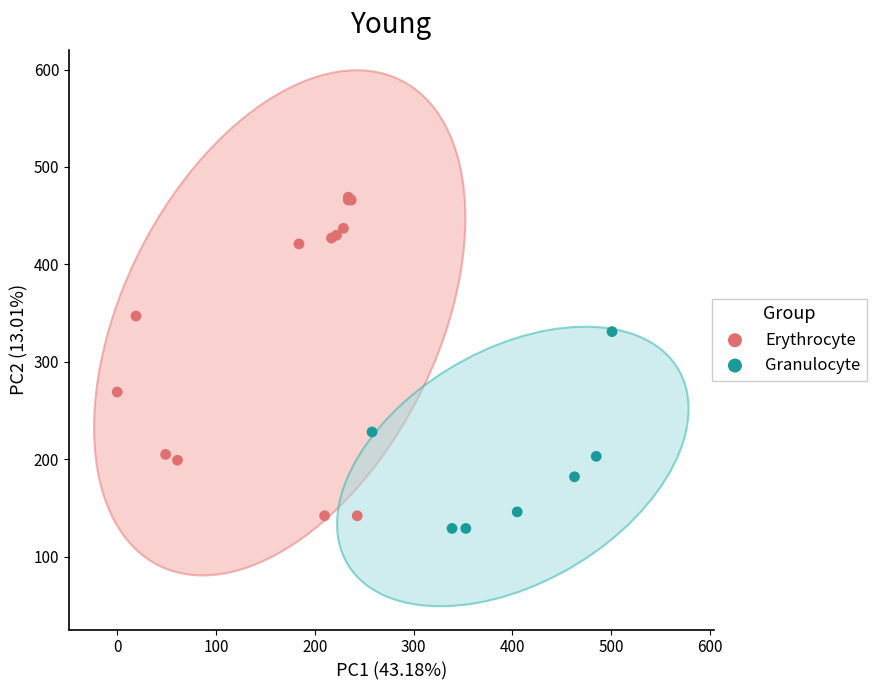

Which series has the widest spread of Y values?

Erythrocyte